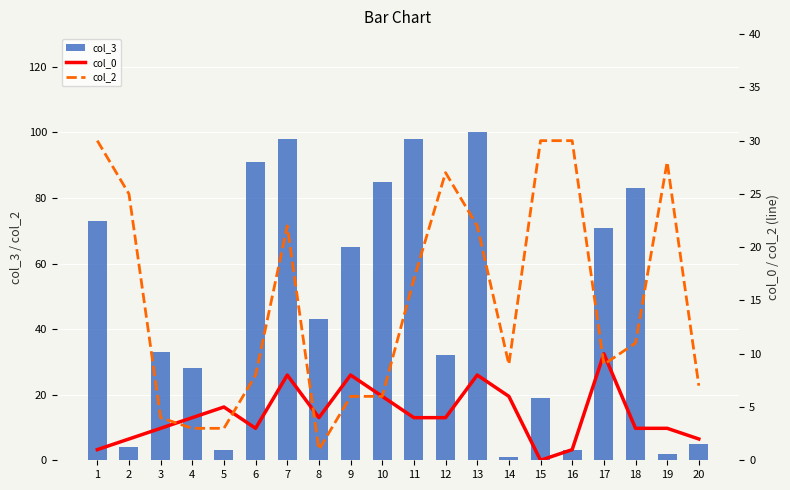

Reading left to right, what are all the values shown in this chart?

col_3: 1=73	2=4	3=33	4=28	5=3	6=91	7=98	8=43	9=65	10=85	11=98	12=32	13=100	14=1	15=19	16=3	17=71	18=83	19=2	20=5
col_0: 1=1	2=2	3=3	4=4	5=5	6=3	7=8	8=4	9=8	10=6	11=4	12=4	13=8	14=6	15=0	16=1	17=10	18=3	19=3	20=2
col_2: 1=30	2=25	3=4	4=3	5=3	6=8	7=22	8=1	9=6	10=6	11=17	12=27	13=22	14=9	15=30	16=30	17=9	18=11	19=28	20=7